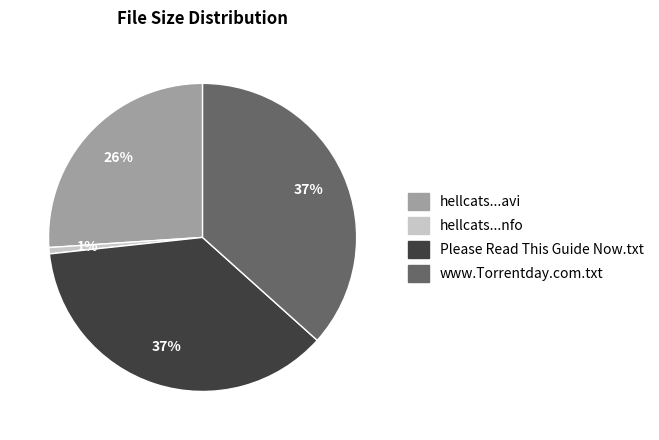

Is there a majority slice in this chart?

No